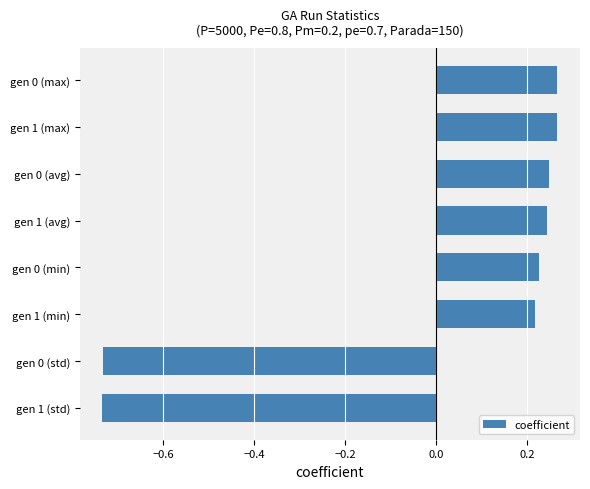

The value at gen 0 (avg) is 0.4. True or false?

False